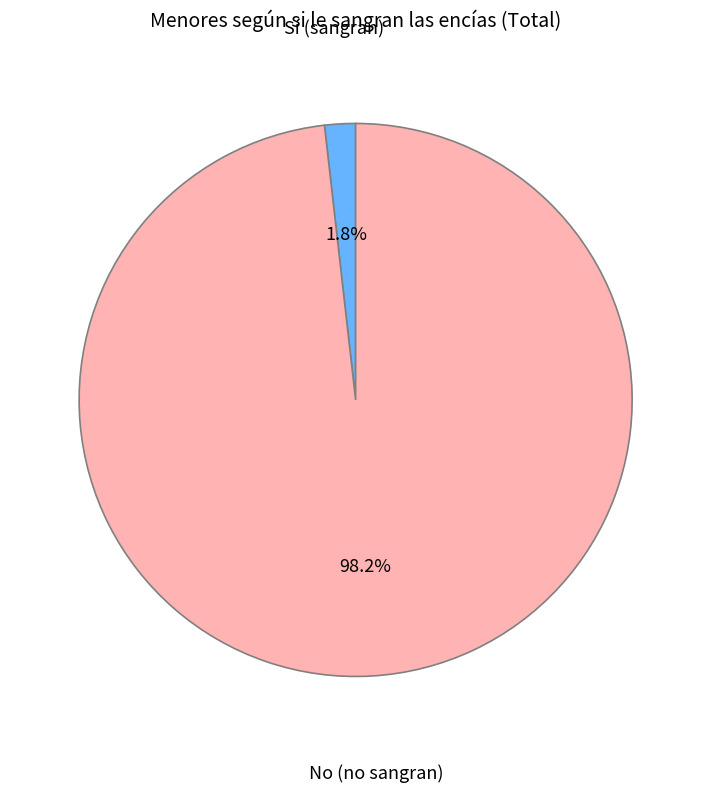

Is there a majority slice in this chart?

Yes